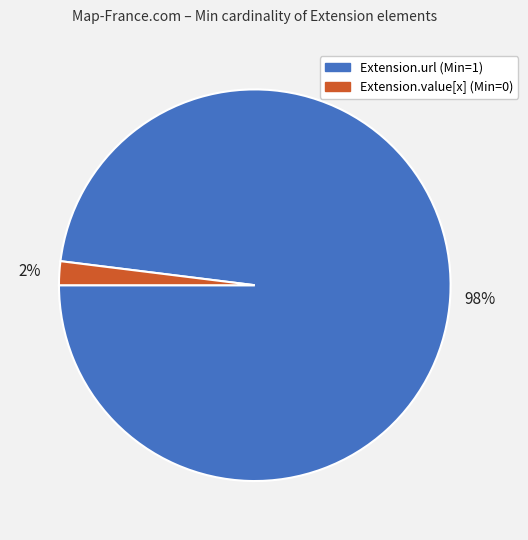

How many slices are in this pie chart?

2